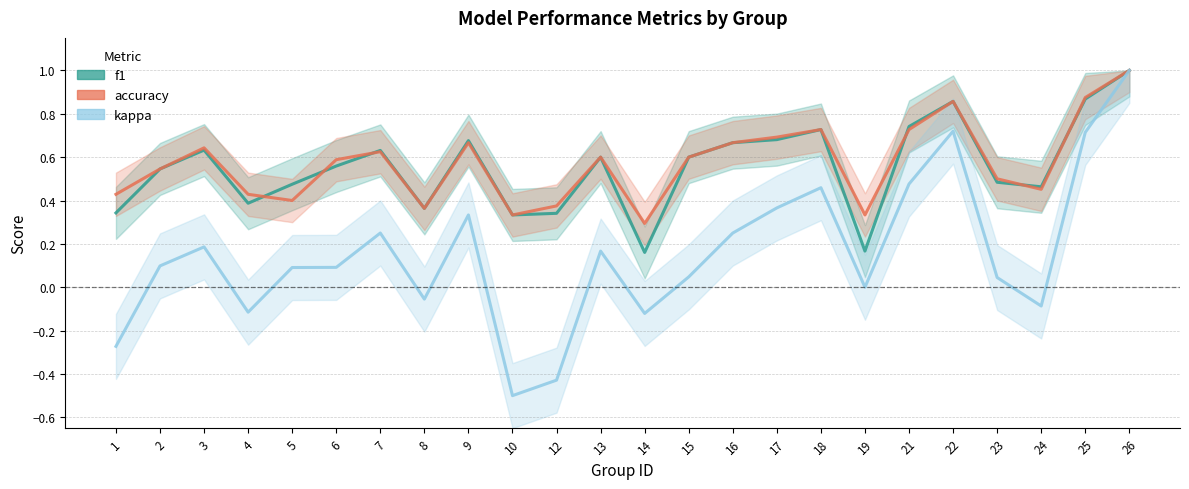

What is the value of the accuracy point at the 16th from the left?

0.7